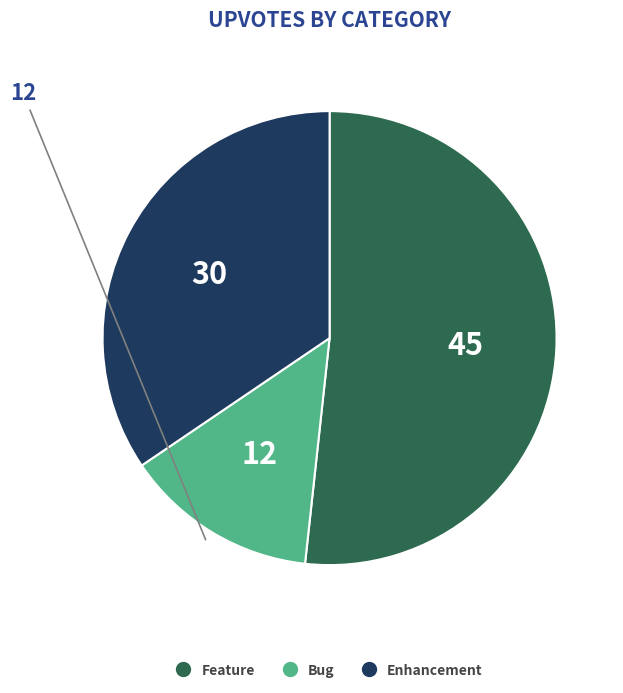

The Bug slice represents 25% of the pie. True or false?

False